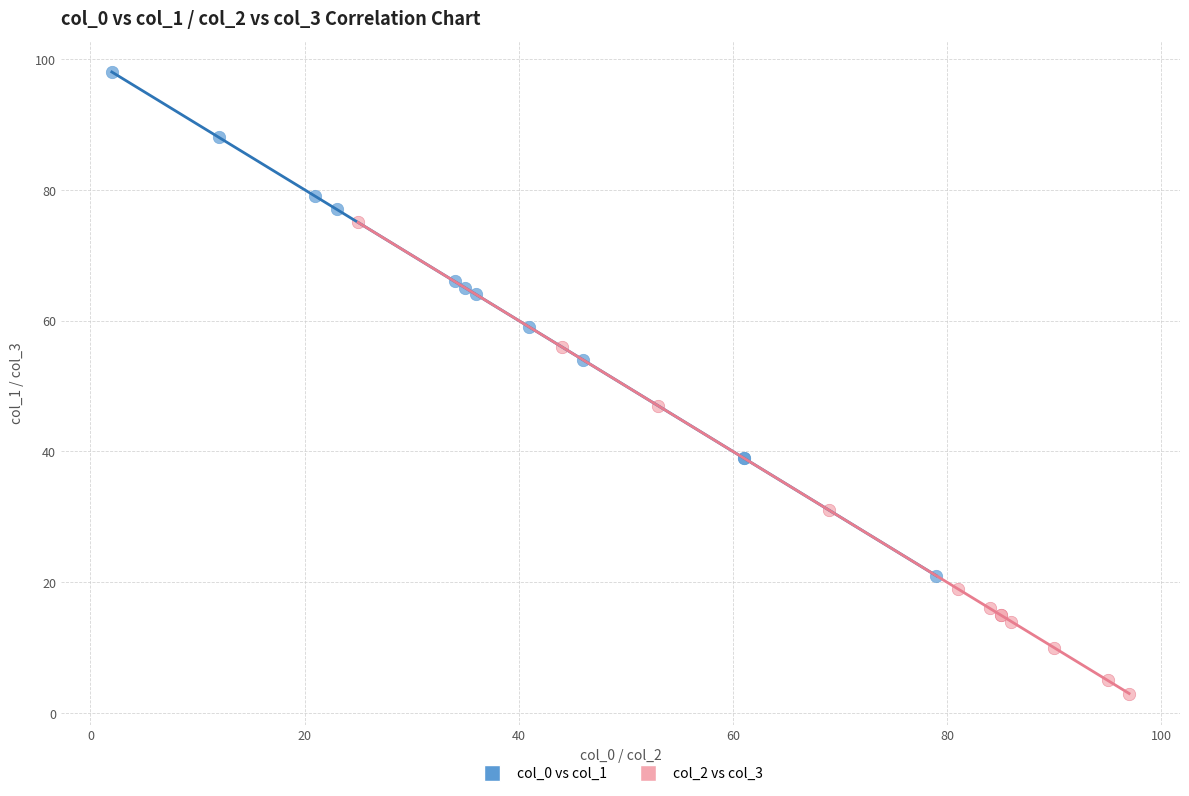

Which series contains the highest Y value?

col_0 vs col_1